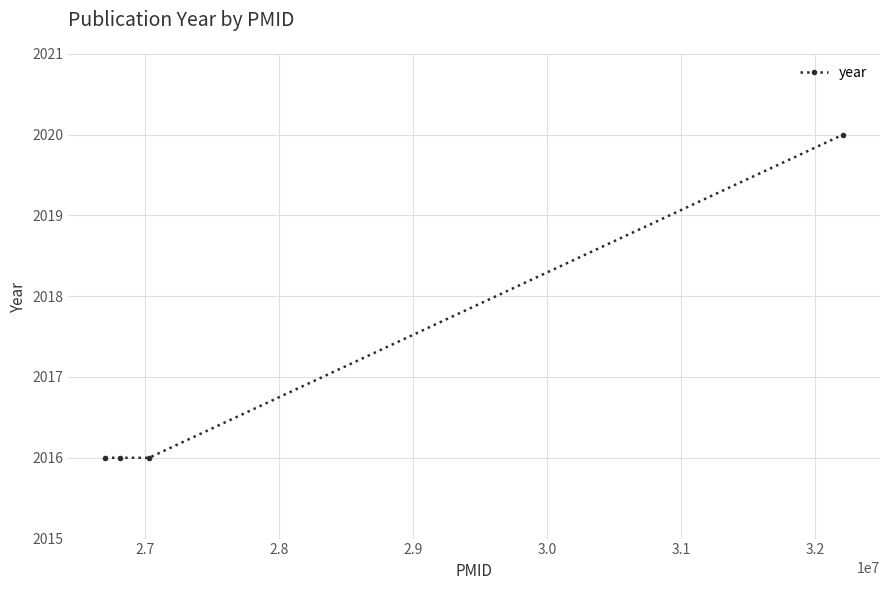

What is the minimum value shown in the chart?

2016